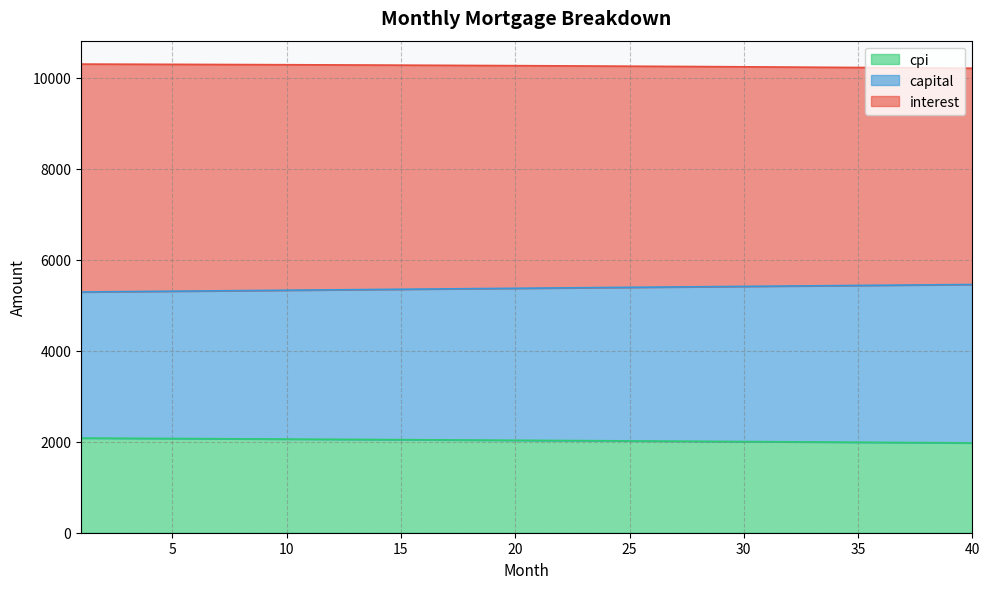

Rank the categories by capital value from highest to lowest.

40, 39, 38, 37, 36, 35, 34, 33, 32, 31, 30, 29, 28, 27, 26, 25, 24, 23, 22, 21, 20, 19, 18, 17, 16, 15, 14, 13, 12, 11, 10, 9, 8, 7, 6, 5, 4, 3, 2, 1